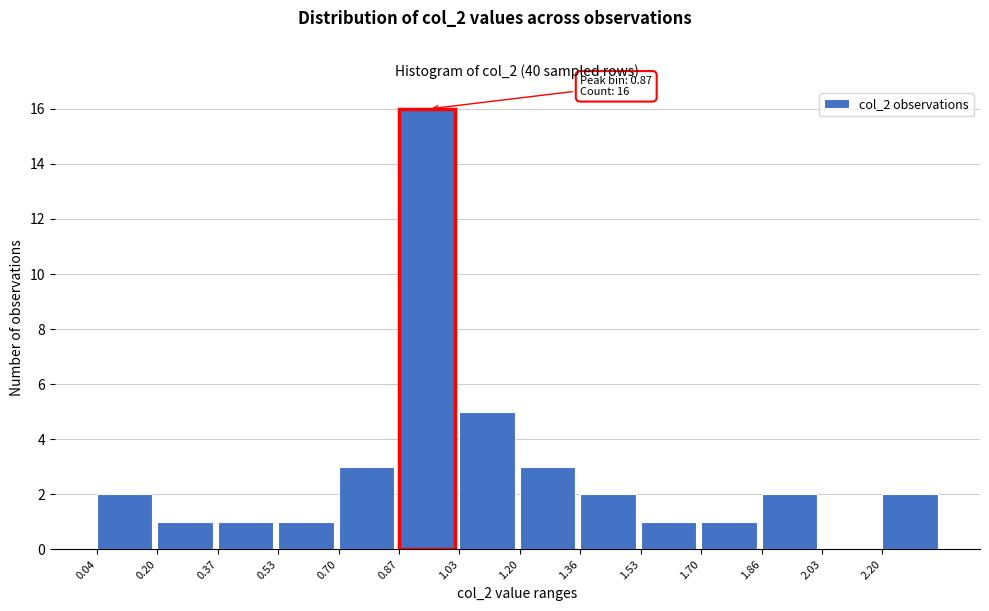

Over which range of the x-axis is the bar tallest?

0.86 to 1.04